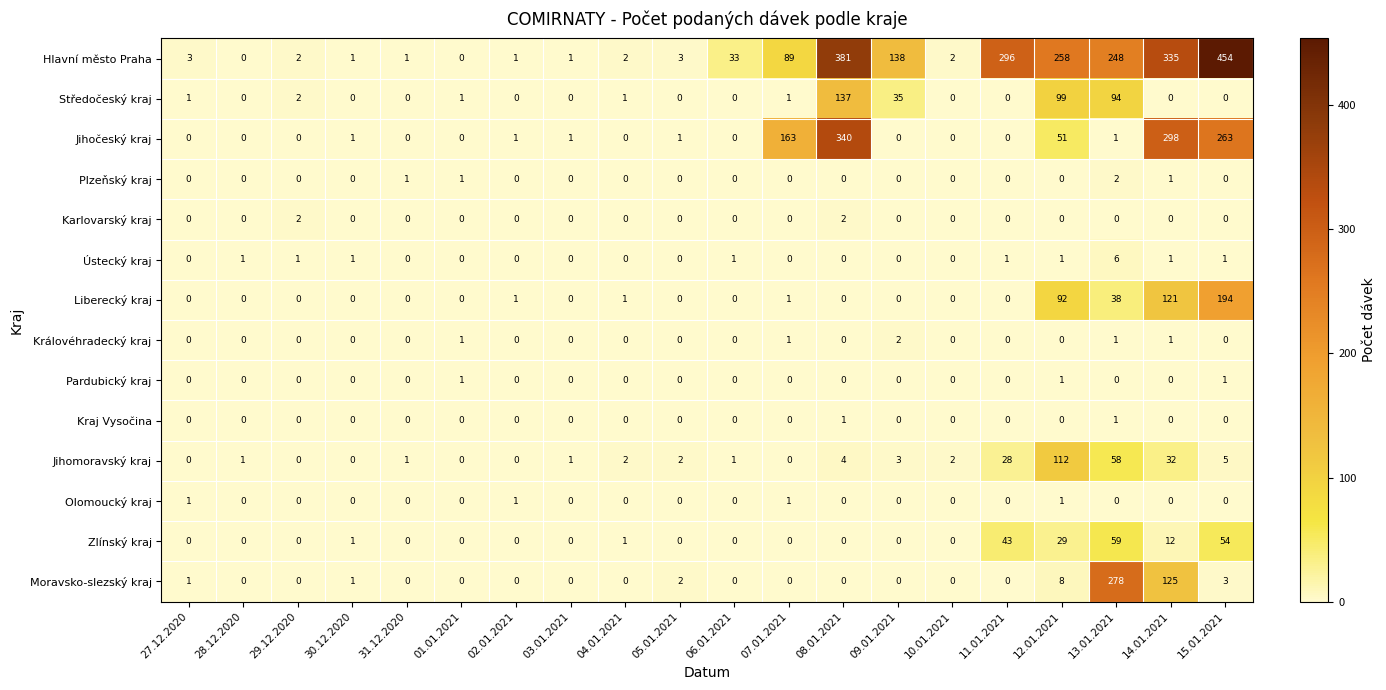

How many categories are shown in the chart?

20